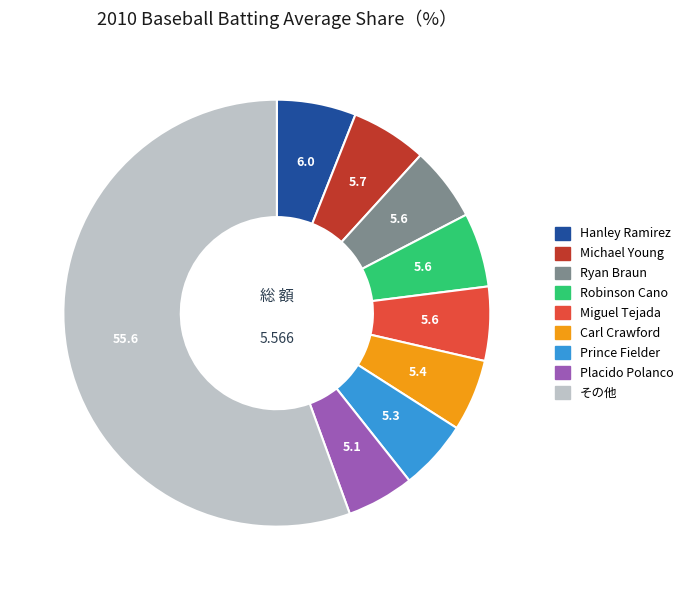

What is the majority slice?

その他